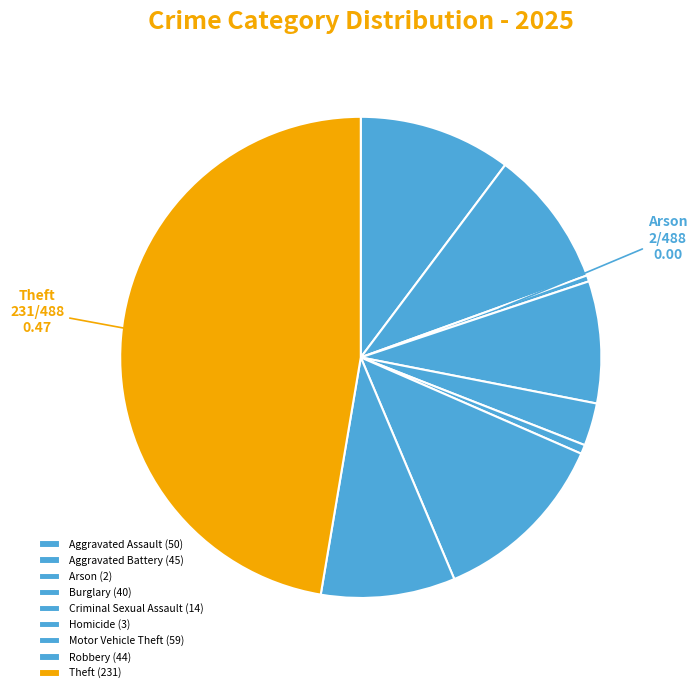

How many segments does this pie chart have?

9